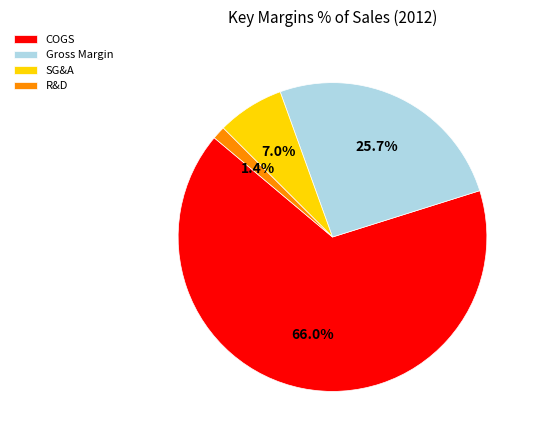

Does any single category account for the majority?

Yes